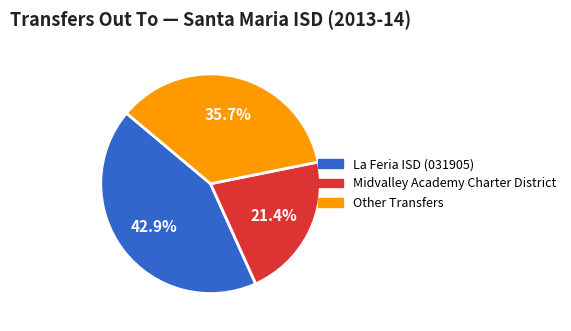

How many slices are in this pie chart?

3